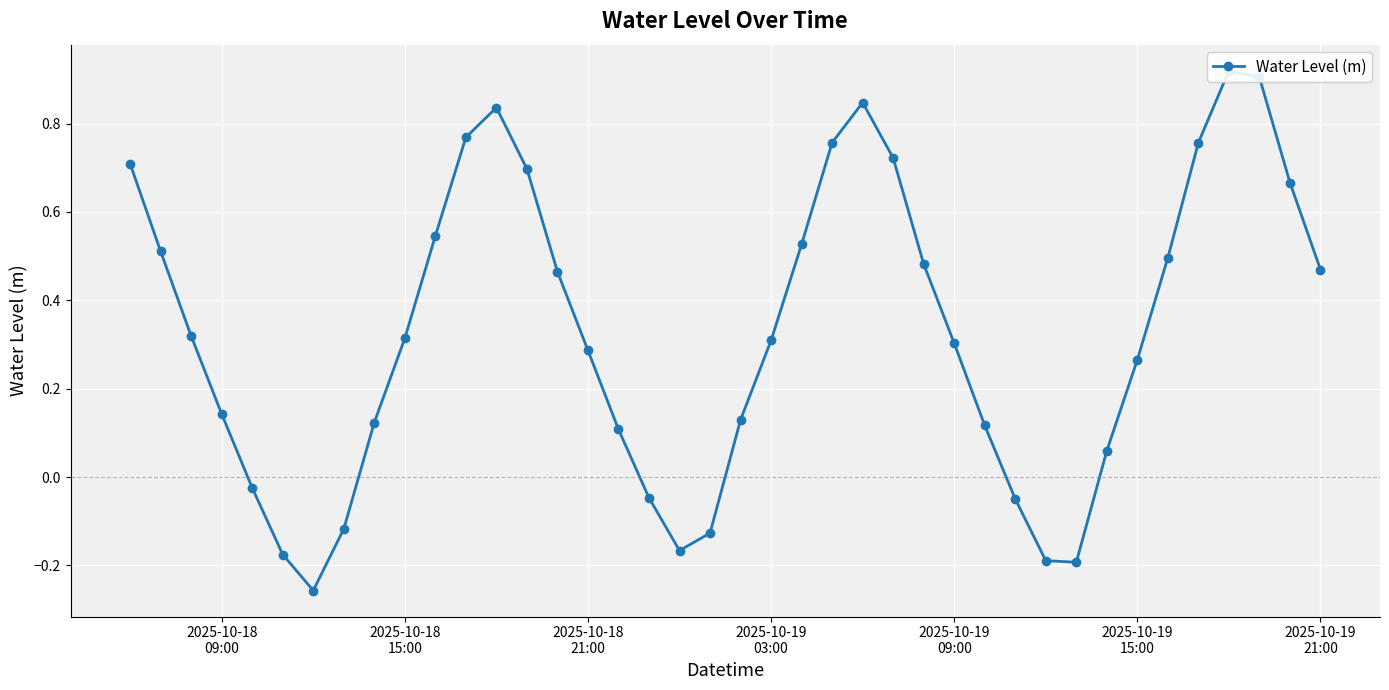

What is the change in value from 2025-10-18 09:00 to 2025-10-19 09:00?

+0.2